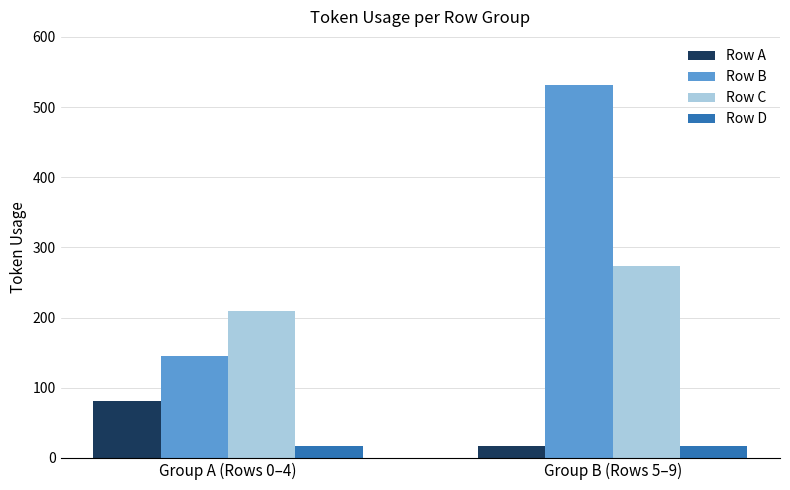

What is the greatest value displayed?

532